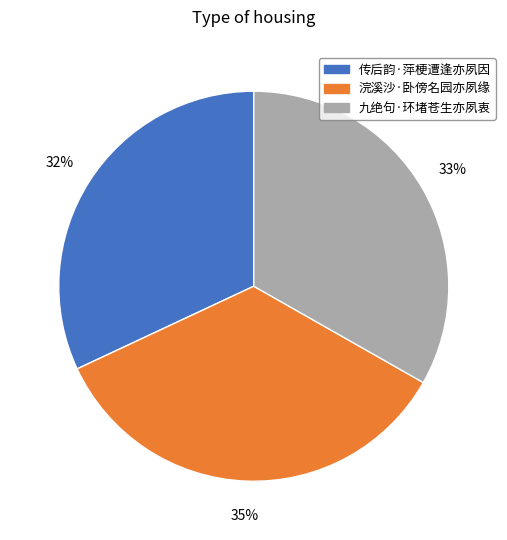

Does any single category account for the majority?

No